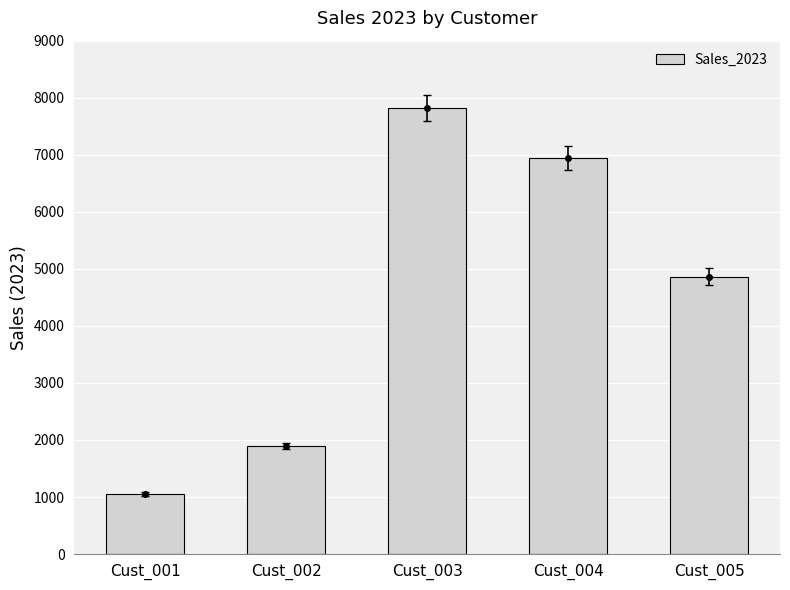

Which label corresponds to the smallest value in the chart?

Cust_001